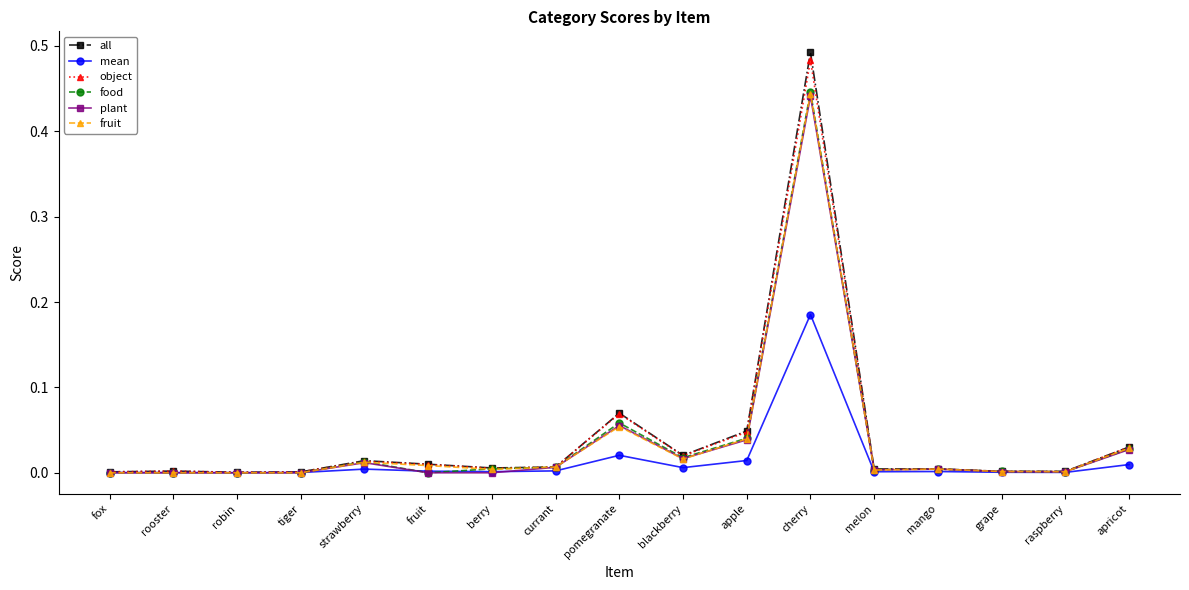

At which category is the sum across all series the highest?

cherry